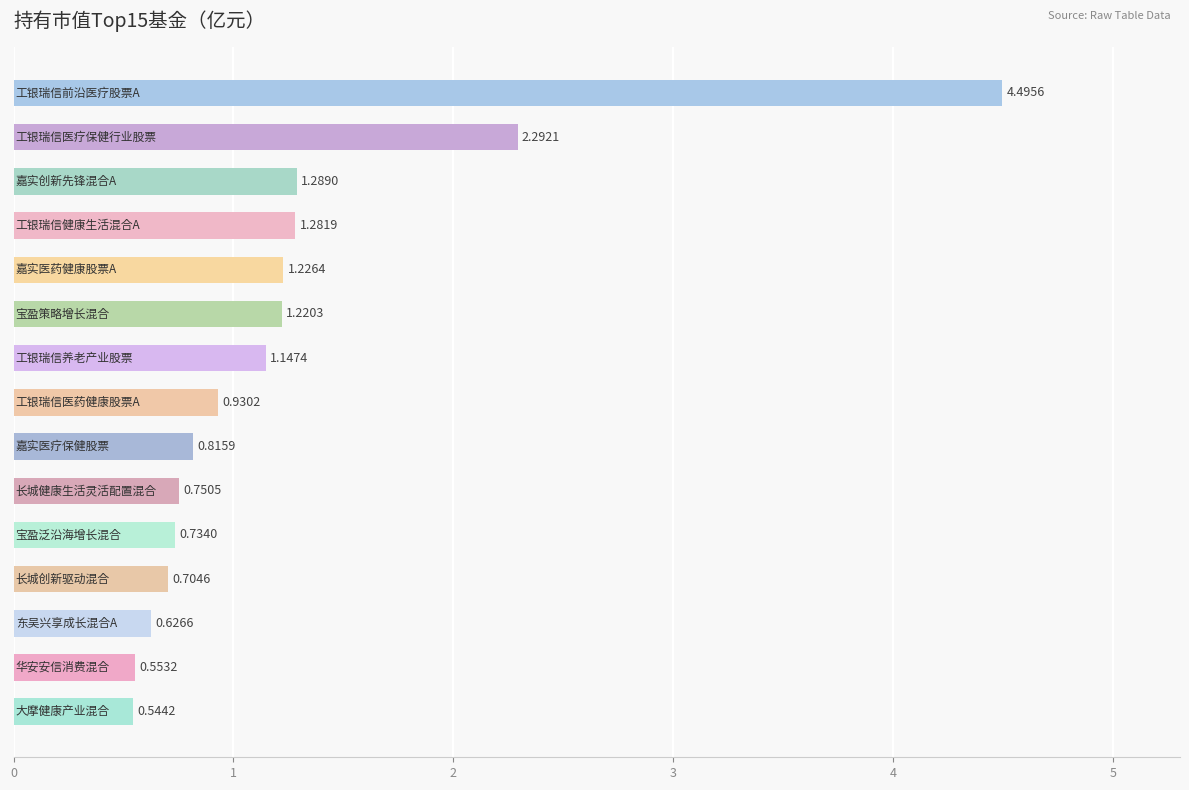

How many bars are there in total?

15